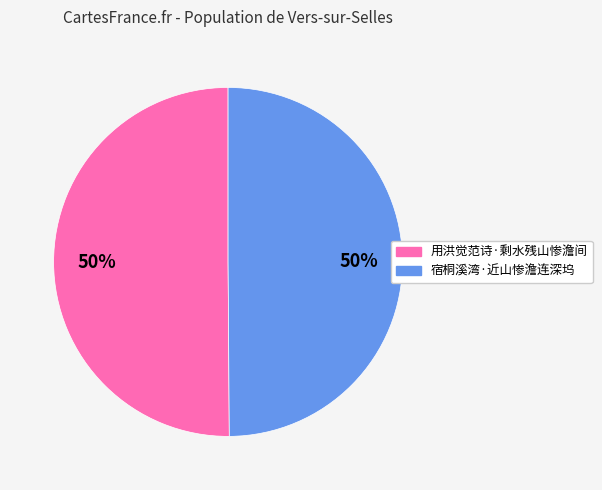

To the nearest percent, what is the average slice percentage?

50%